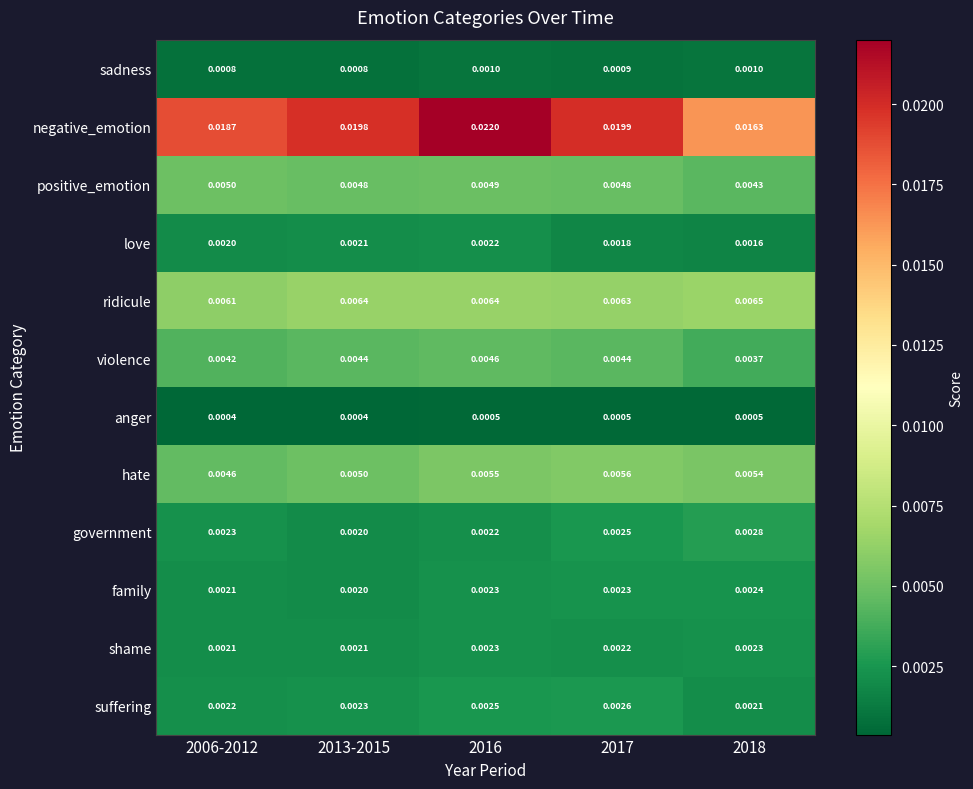

Which series has the largest range (max minus min)?

negative_emotion